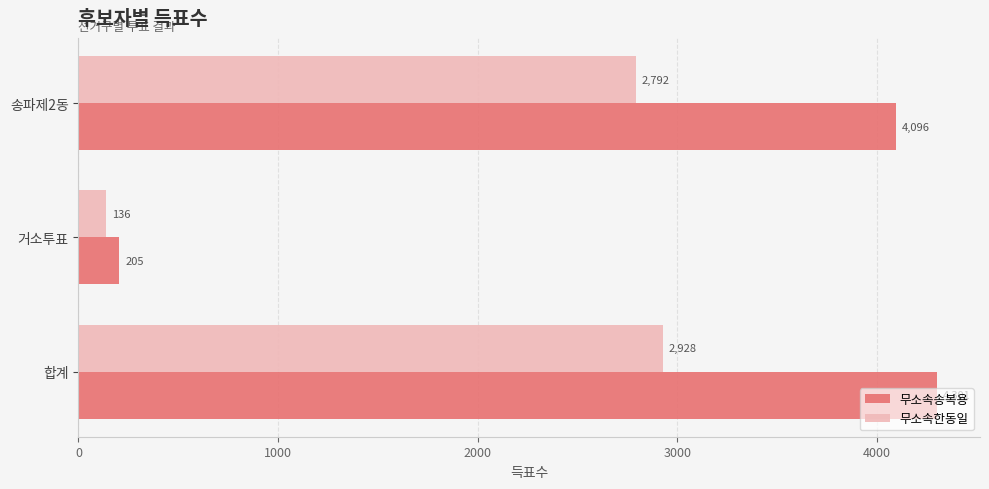

Which series has the largest total across all categories?

무소속송복용